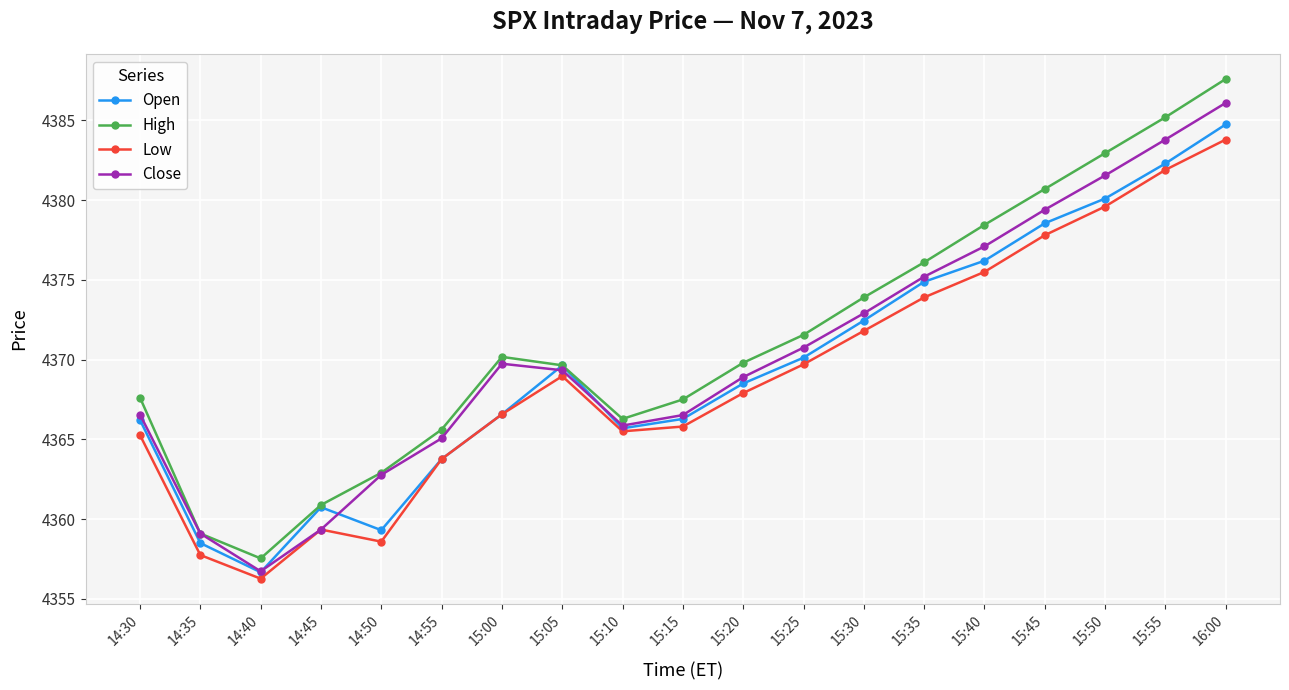

Is it true that High equals 1409.5 at 15:05?

False